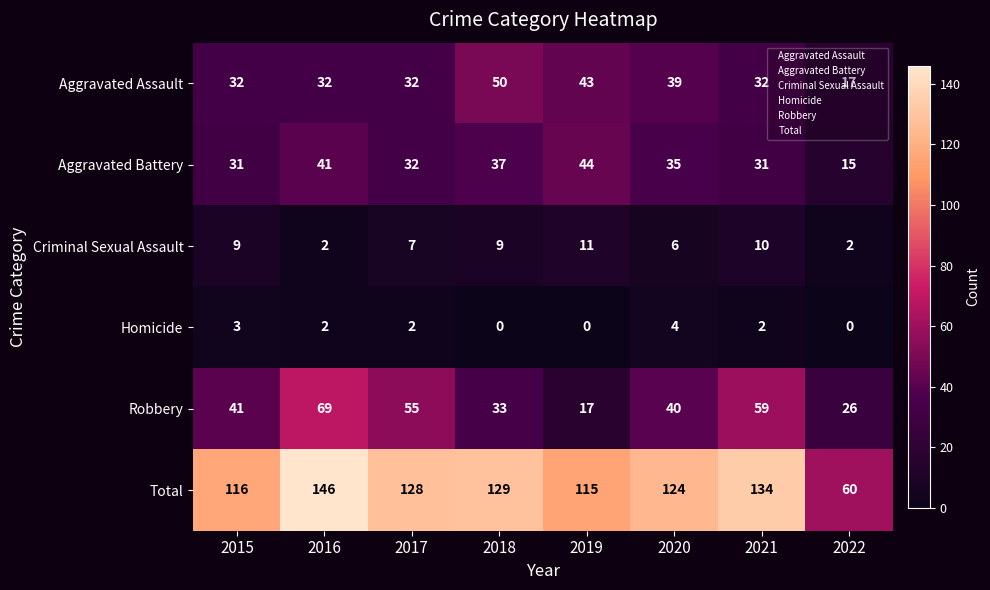

The Aggravated Battery series shows 12 at 2016. True or false?

False